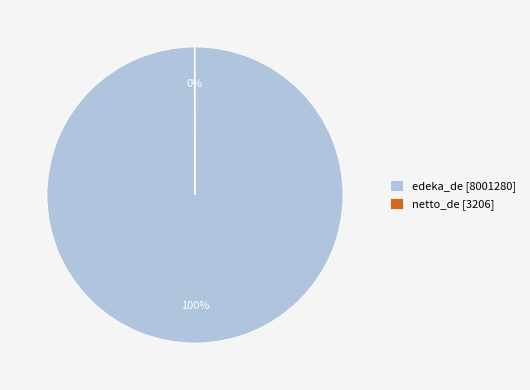

Which category has the biggest portion of the pie?

edeka_de